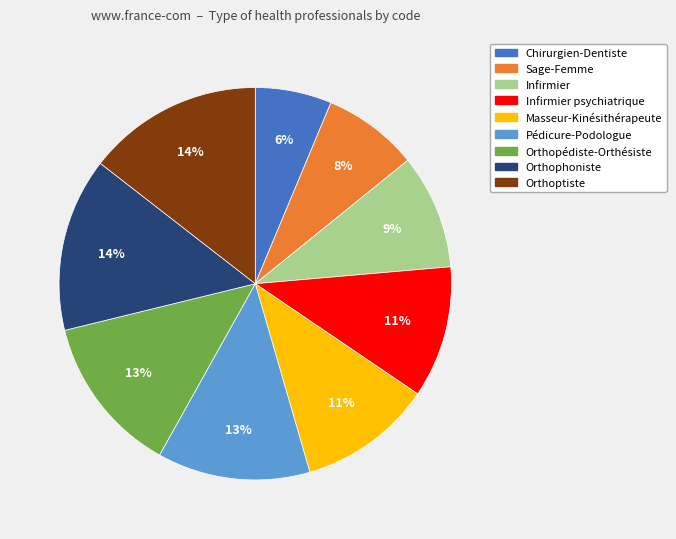

Count the number of slices in the pie.

9